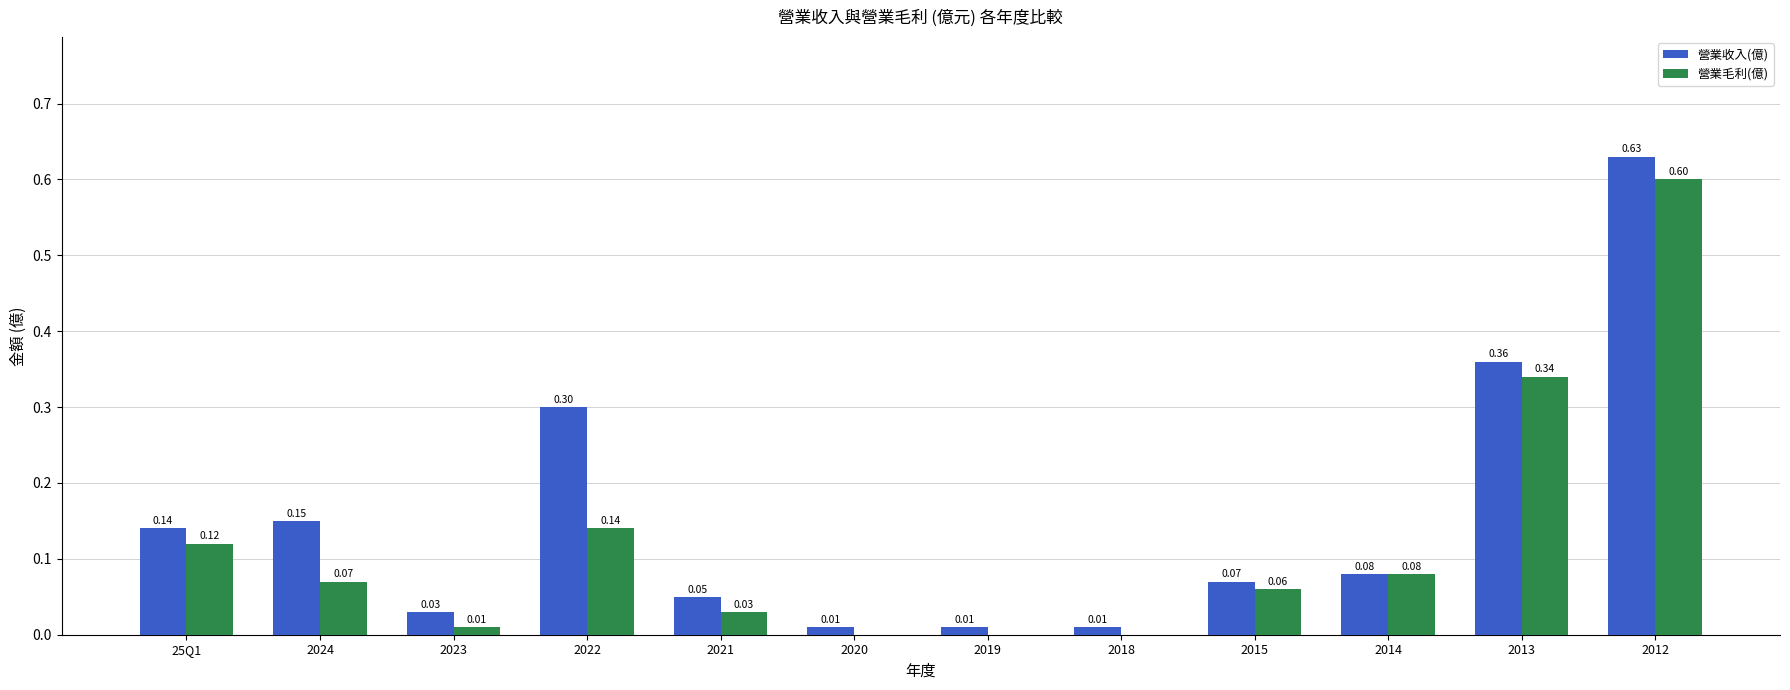

How many groups of bars are there?

12